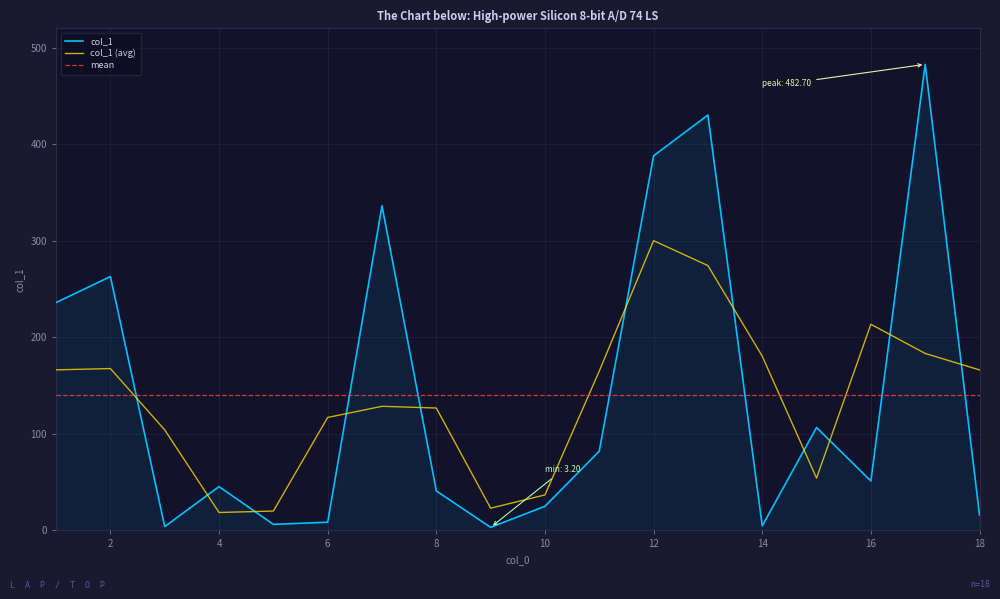

After their last crossing, which series has the higher values: col_1 or col_1 (avg)?

col_1 (avg)